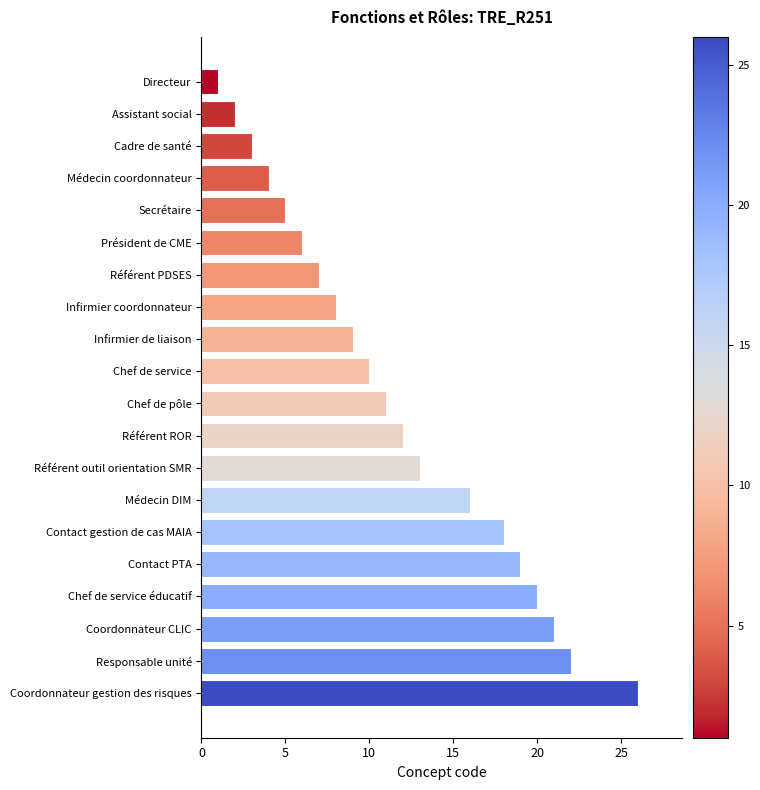

Are the bars grouped side by side (vs. stacked)?

No